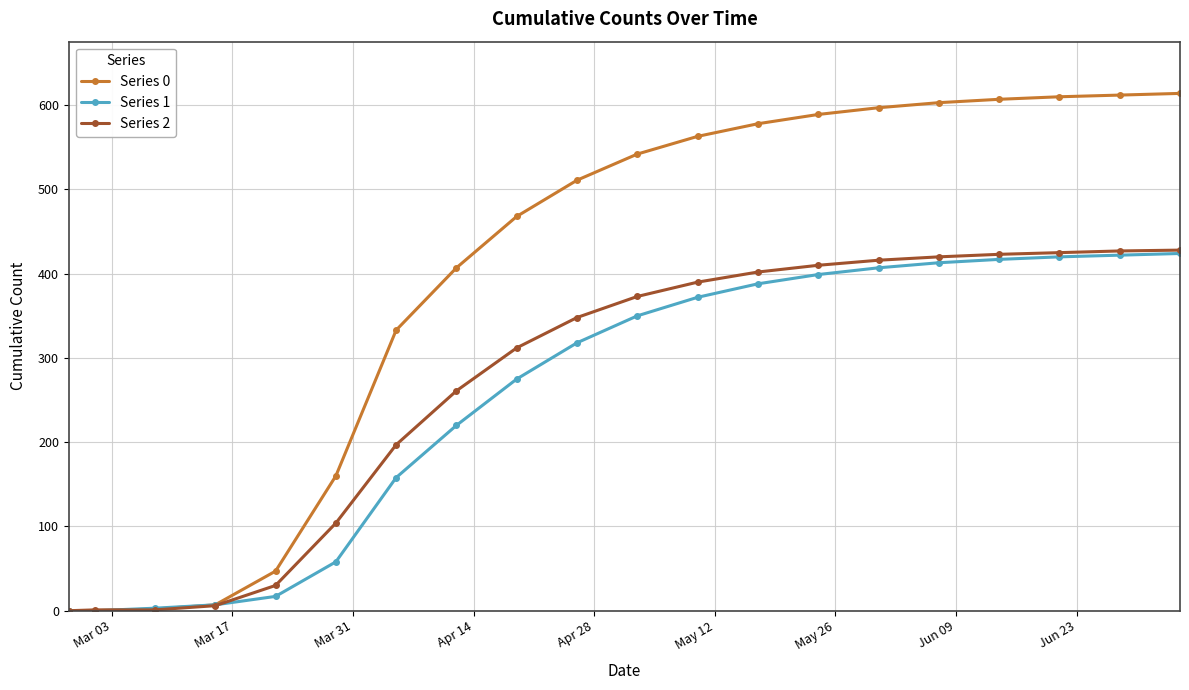

How many categories are shown in the chart?

20